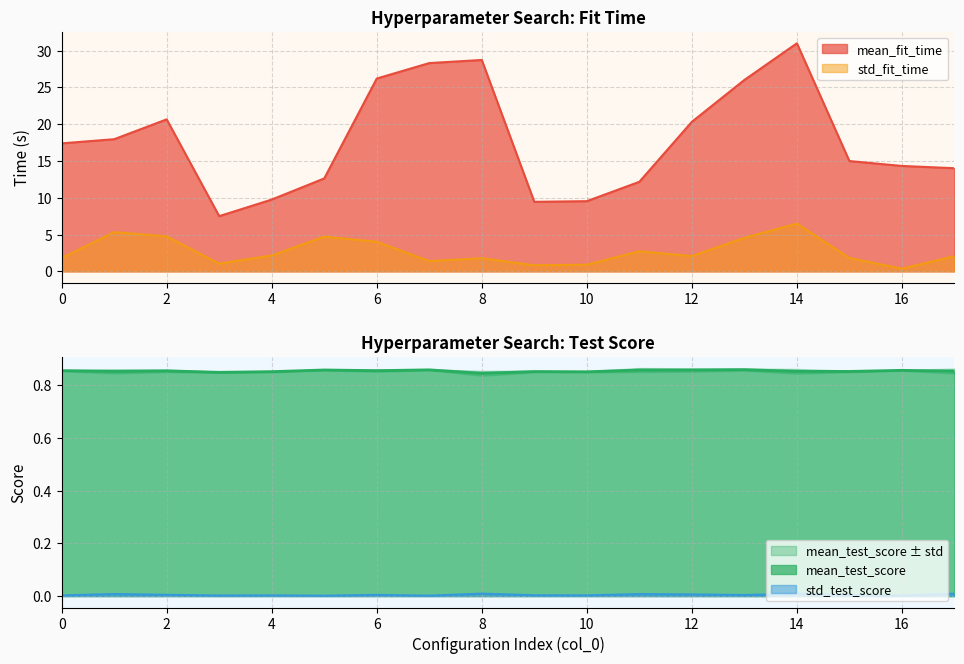

Rank the series by their maximum value, from highest to lowest.

mean_fit_time, std_fit_time, mean_test_score, std_test_score